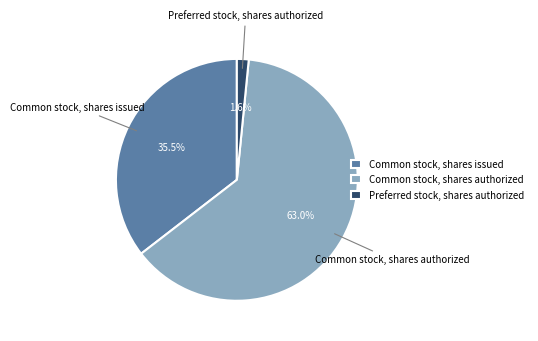

Which category has the smallest portion of the pie?

Preferred stock, shares authorized